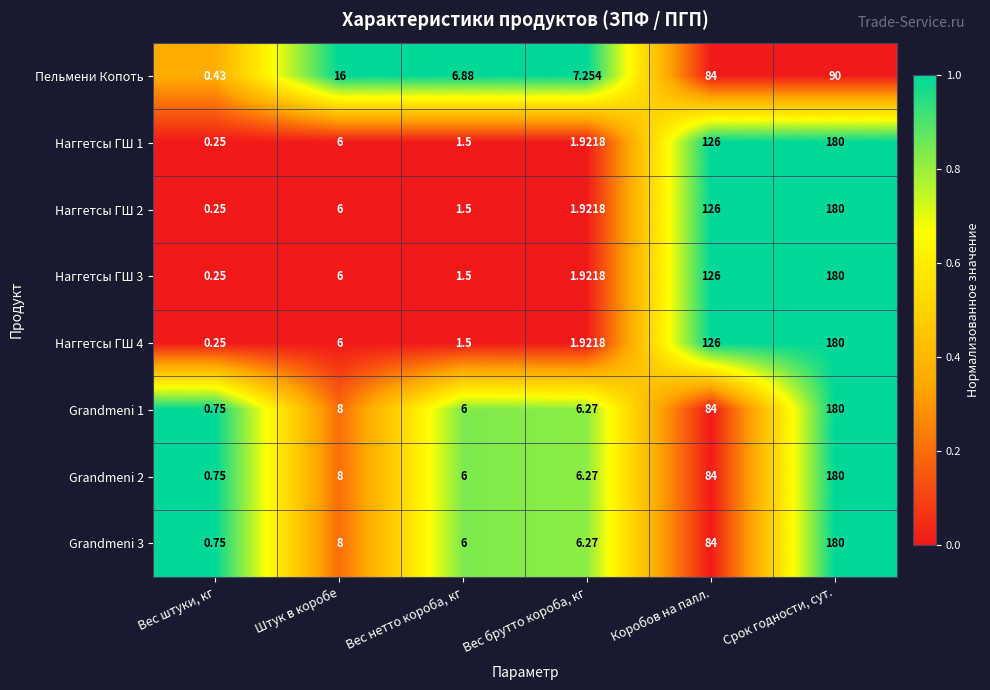

What is the greatest value displayed?

180.0